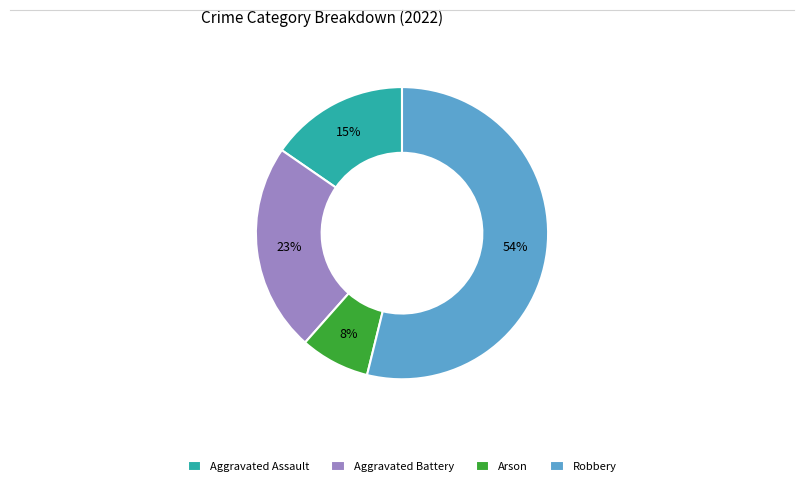

Is Robbery the majority of the pie?

Yes